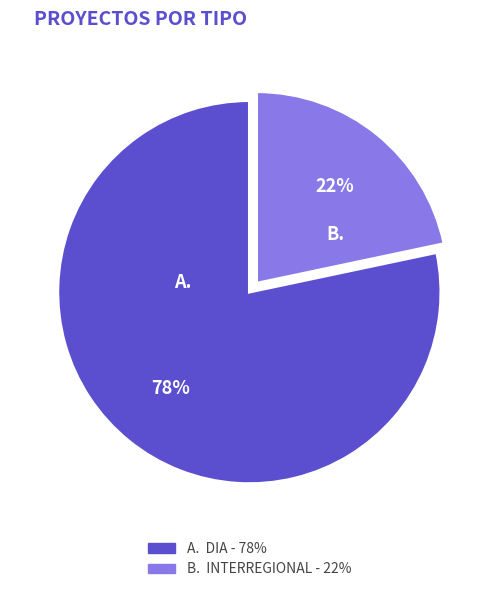

To the nearest percent, what is the average slice percentage?

50%